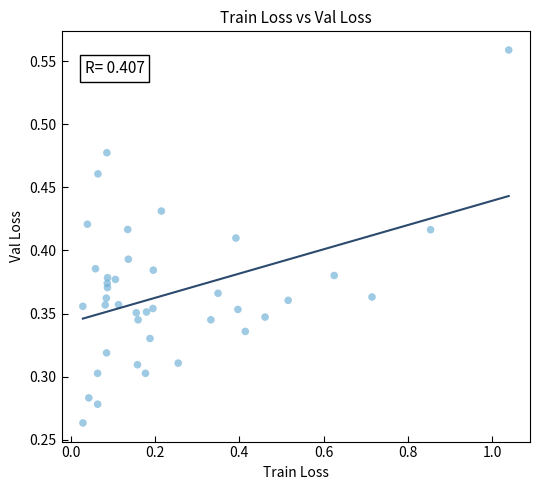

What is the range of X values (max minus min)?

1.0